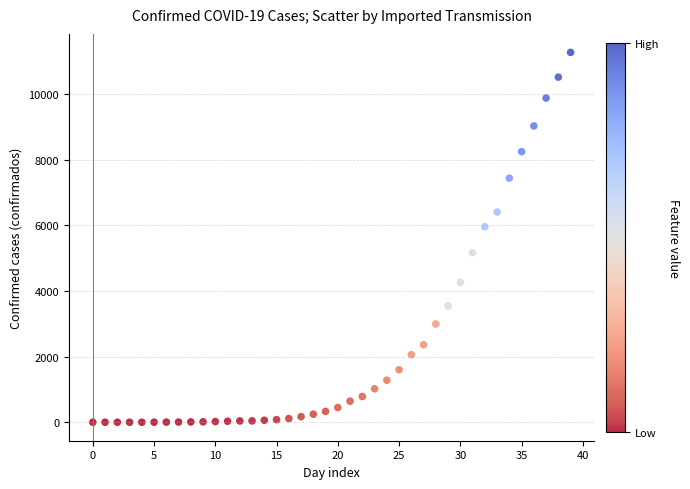

What Y value in the scatter plot is closest to 5639?

5962